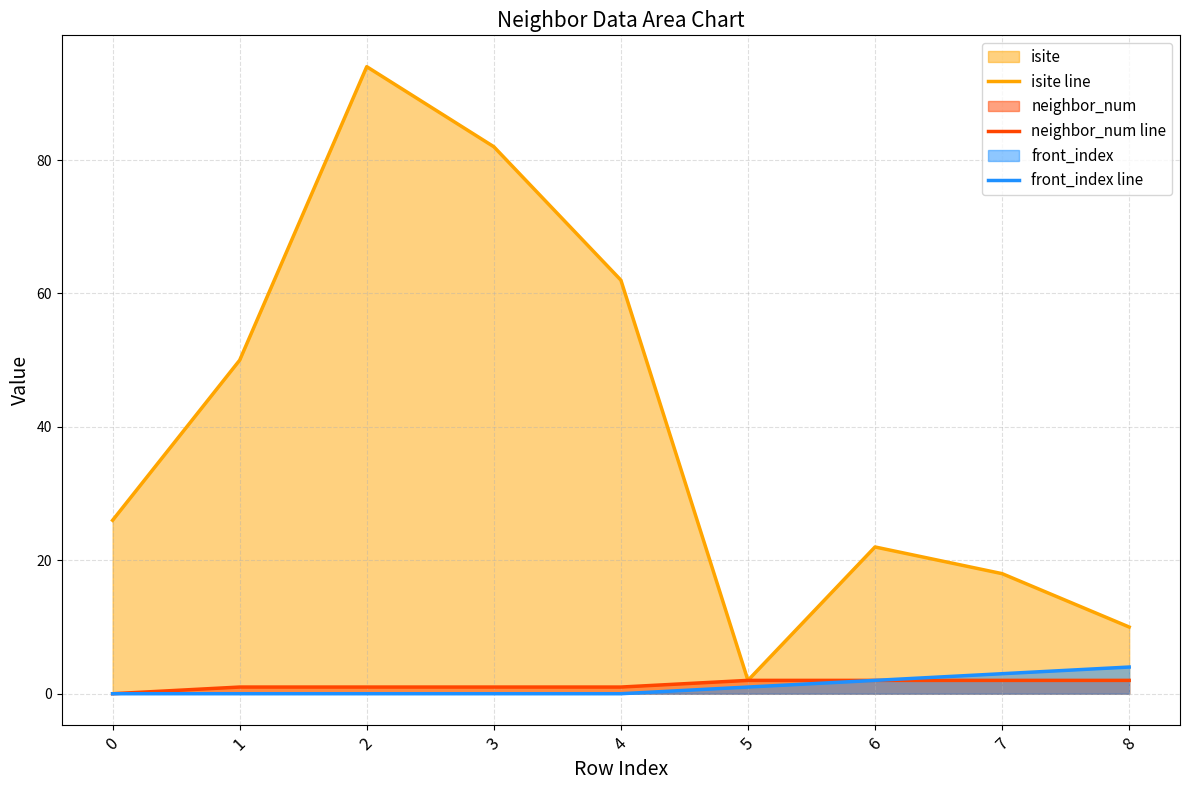

How many data points does each series have?

9